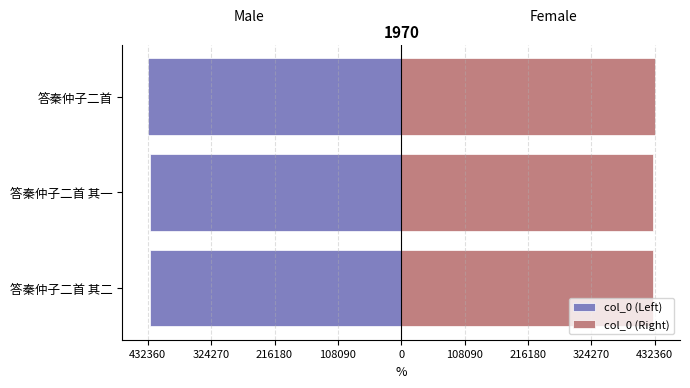

Which series has the largest total across all categories?

col_0 (Right)